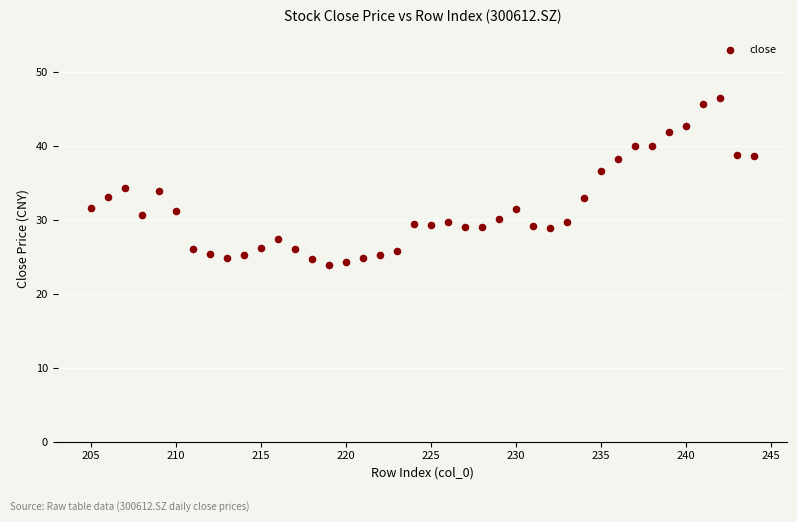

What is the range of Y values (max minus min)?

22.6